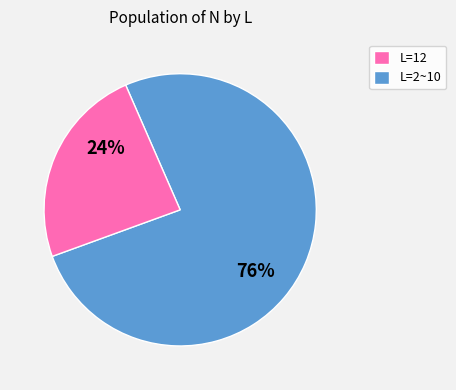

To the nearest percent, what is the average slice percentage?

50%